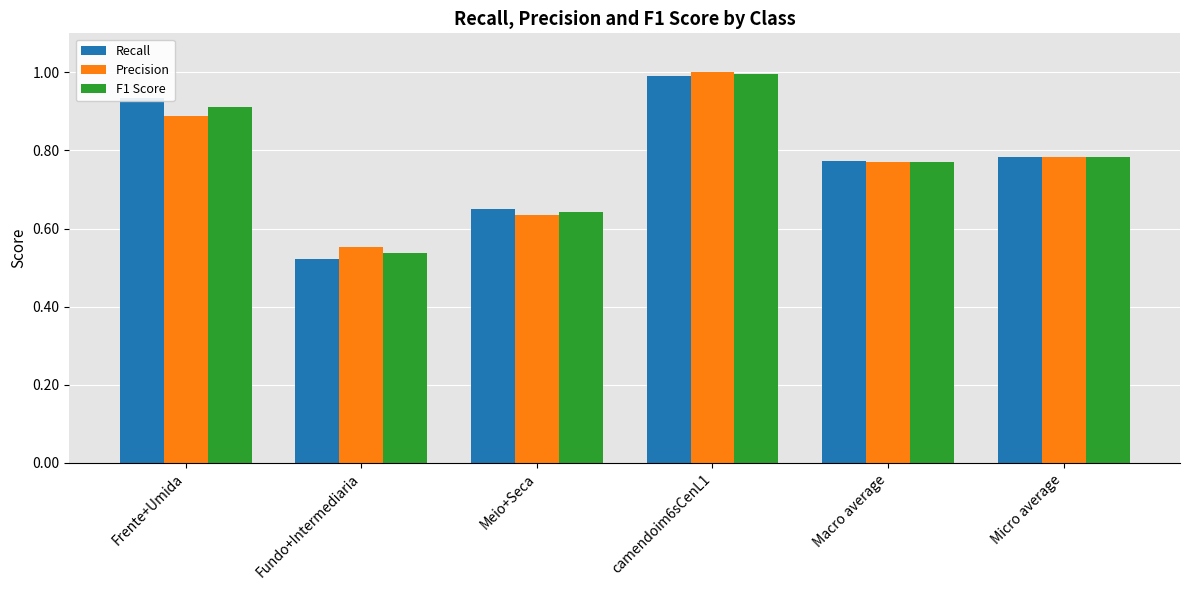

At which label is Precision closest to 0?

Fundo+Intermediaria